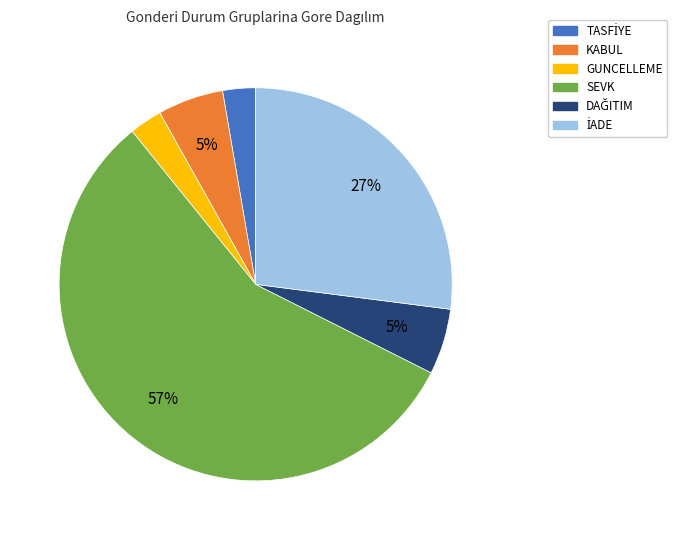

To the nearest percent, what percentage of the pie is GUNCELLEME?

3%